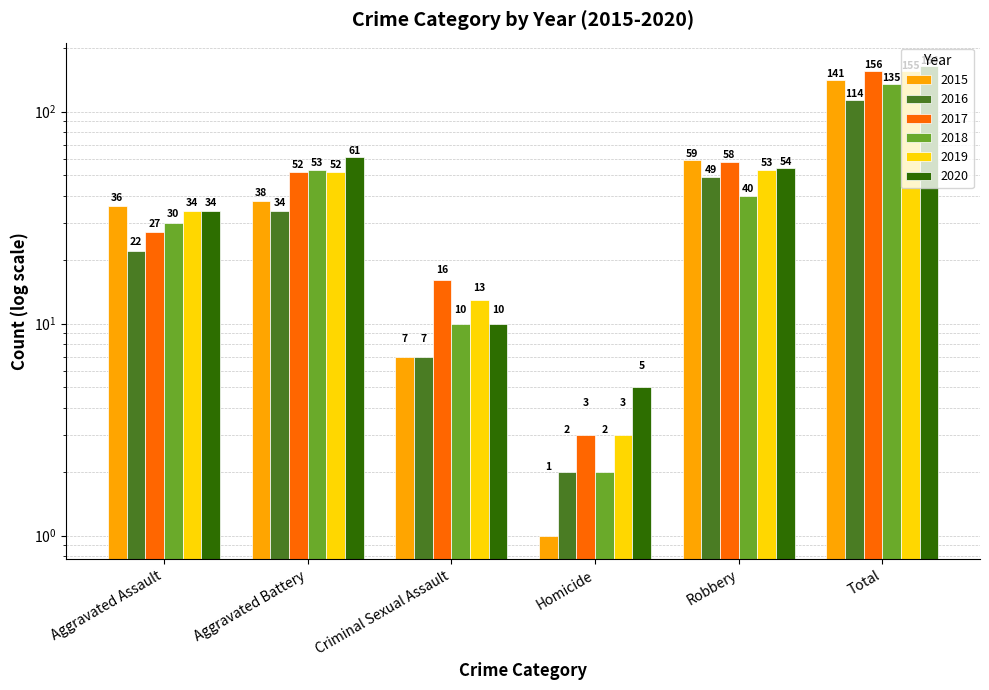

List the series in order of their peak value, highest first.

2020, 2017, 2019, 2015, 2018, 2016